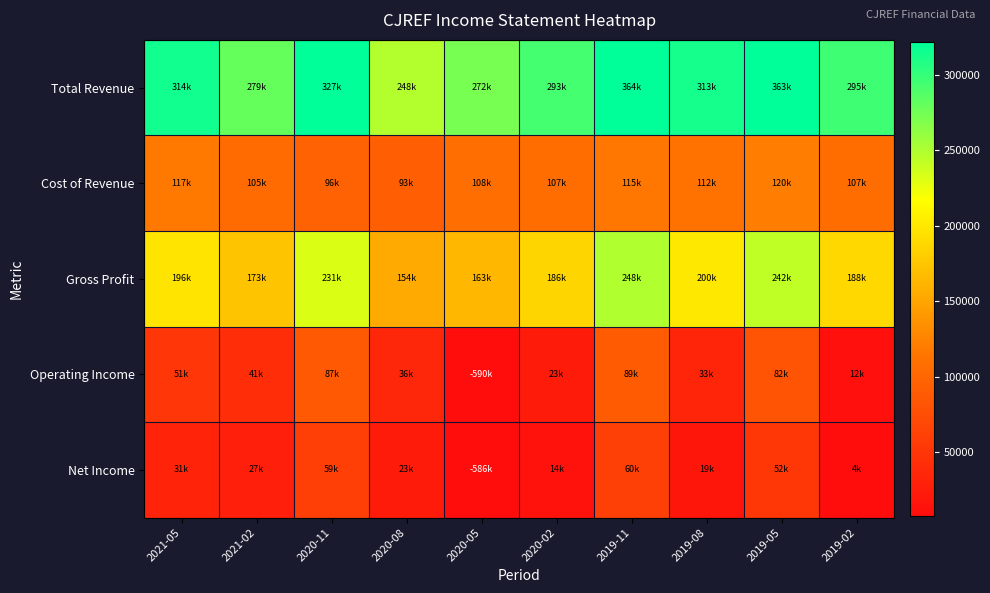

Which series has the widest spread of values?

Operating Income